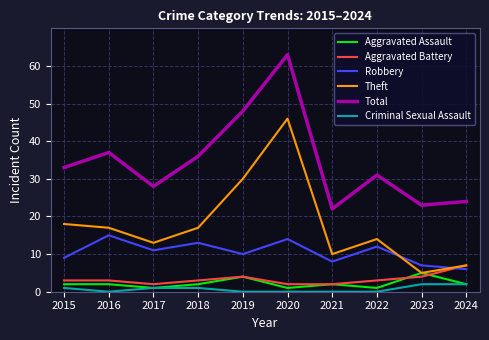

True or false: Total and Theft cross at least once.

False